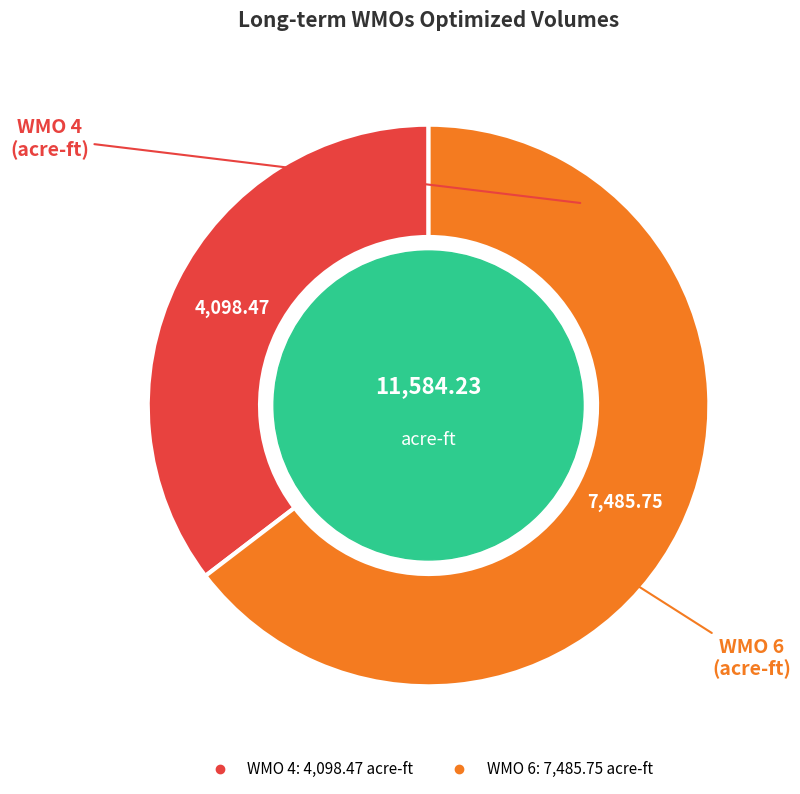

Is there any slice that represents more than half of the pie?

Yes